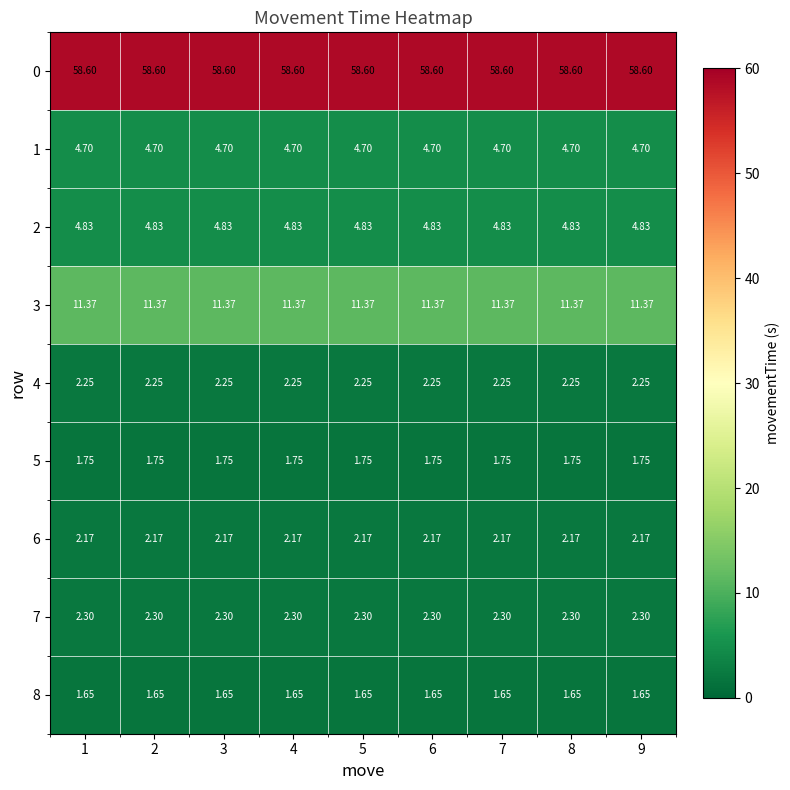

Is the value of 3 at 6 greater than the value of 5 at 3?

Yes